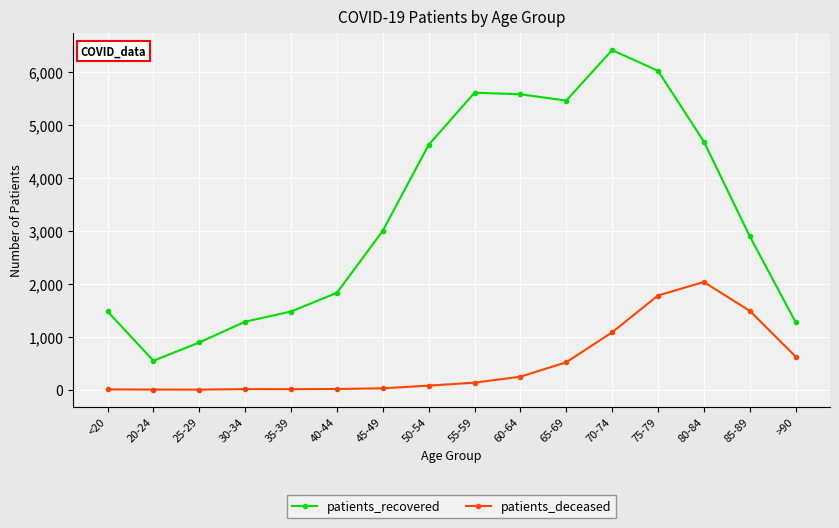

Is the value of patients_recovered at >90 greater than the value of patients_deceased at 40-44?

Yes